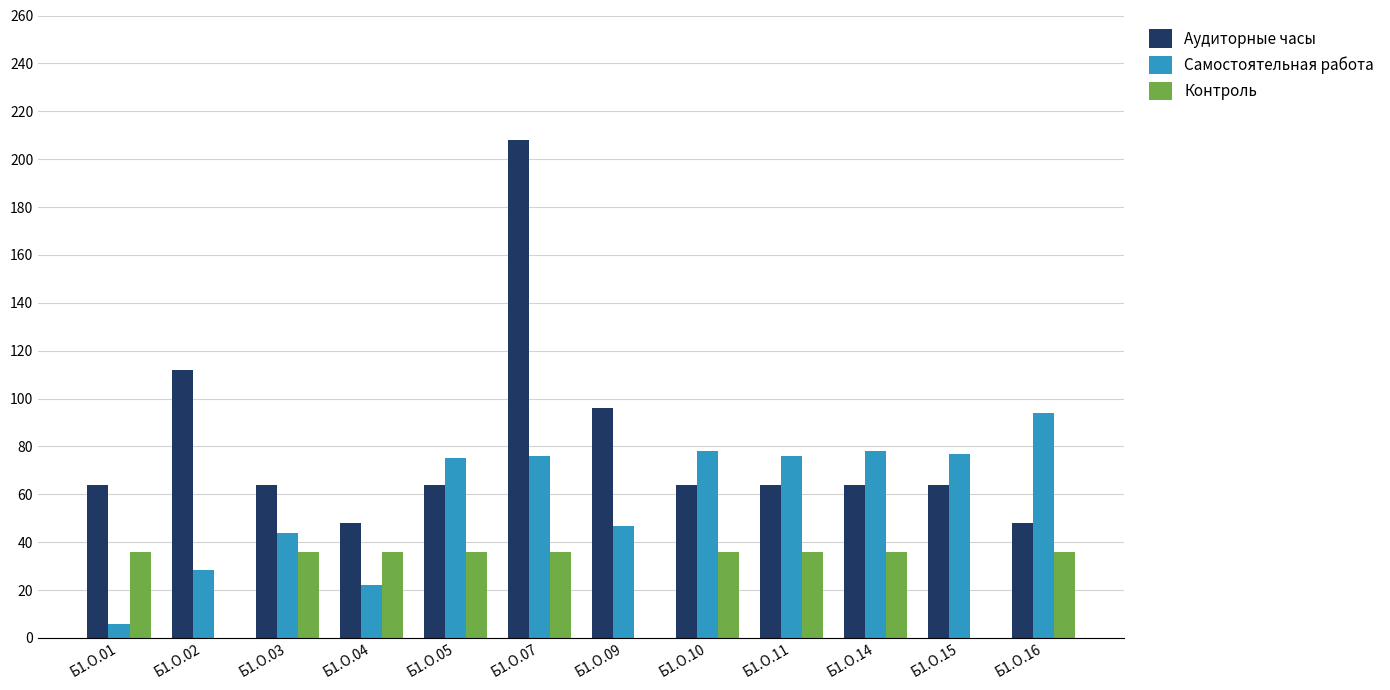

What is the total value across all series at Б1.О.01?

105.7